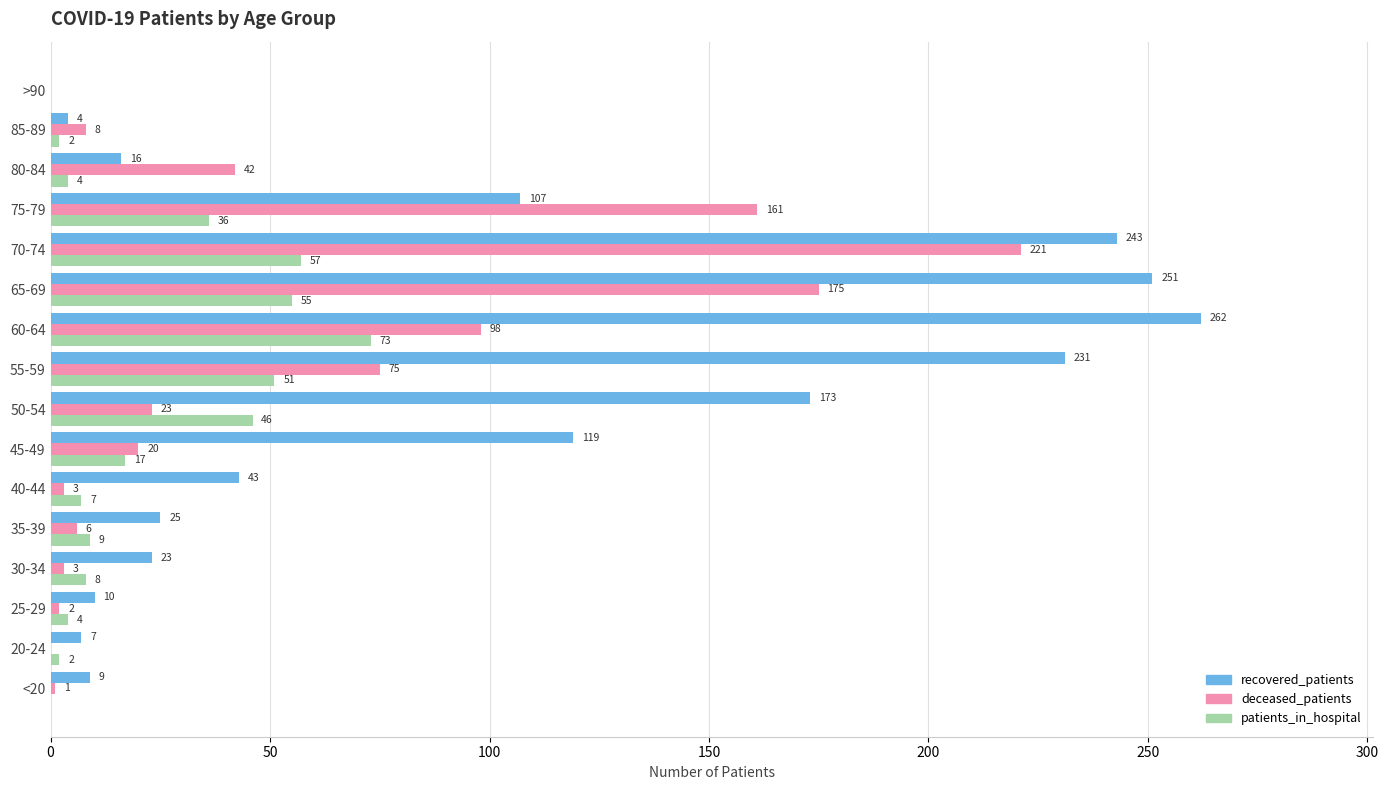

Is it true that patients_in_hospital equals 73 at 60-64?

True